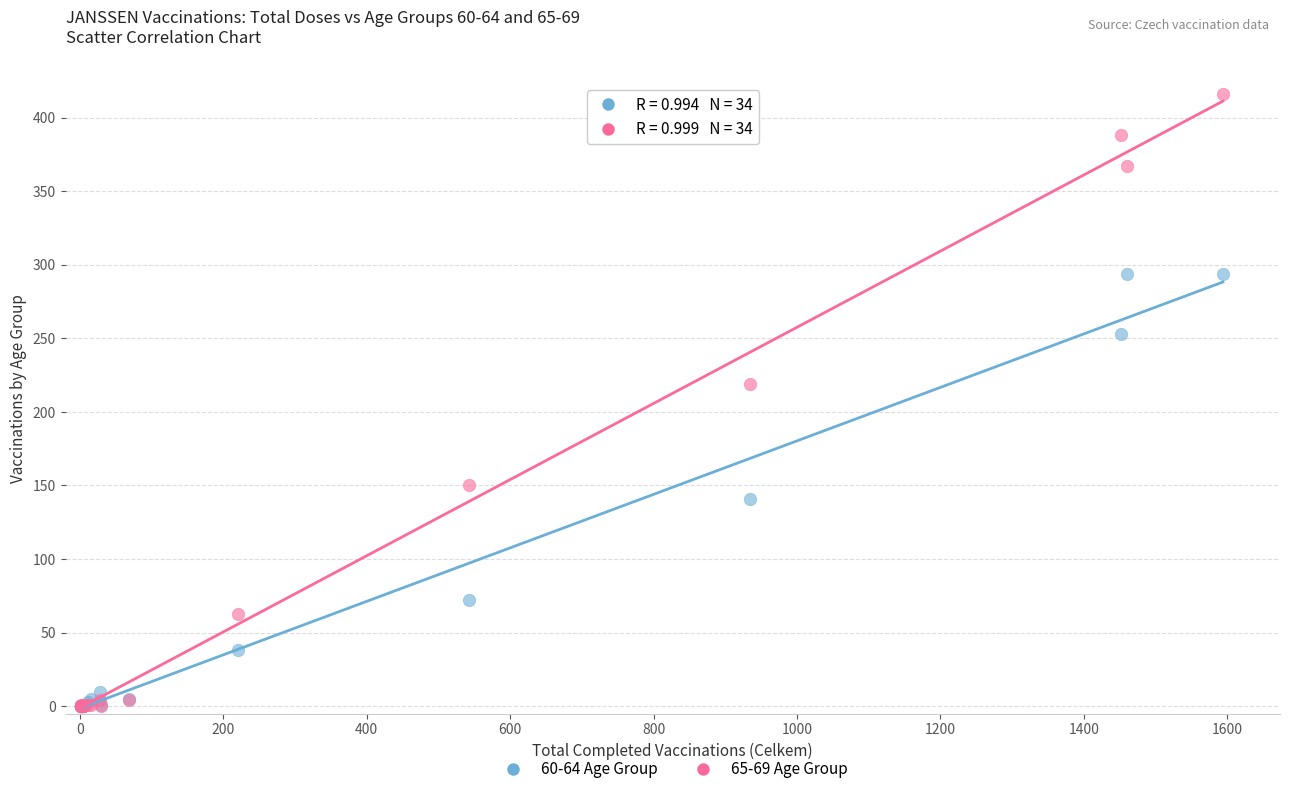

Across all series, what Y value is closest to 208?

219